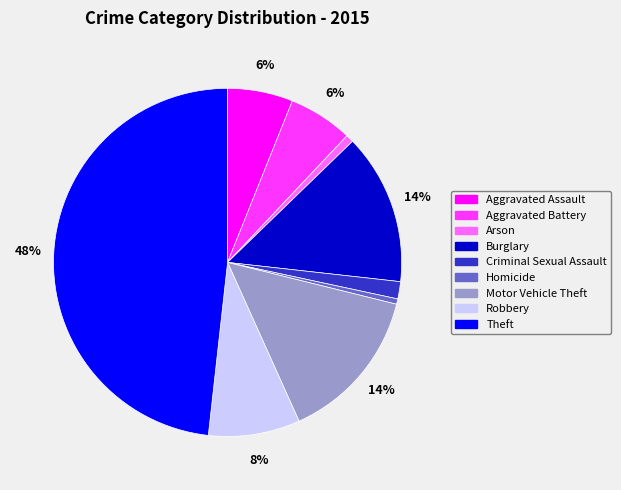

What percentage is the Robbery slice, to the nearest percent?

8%